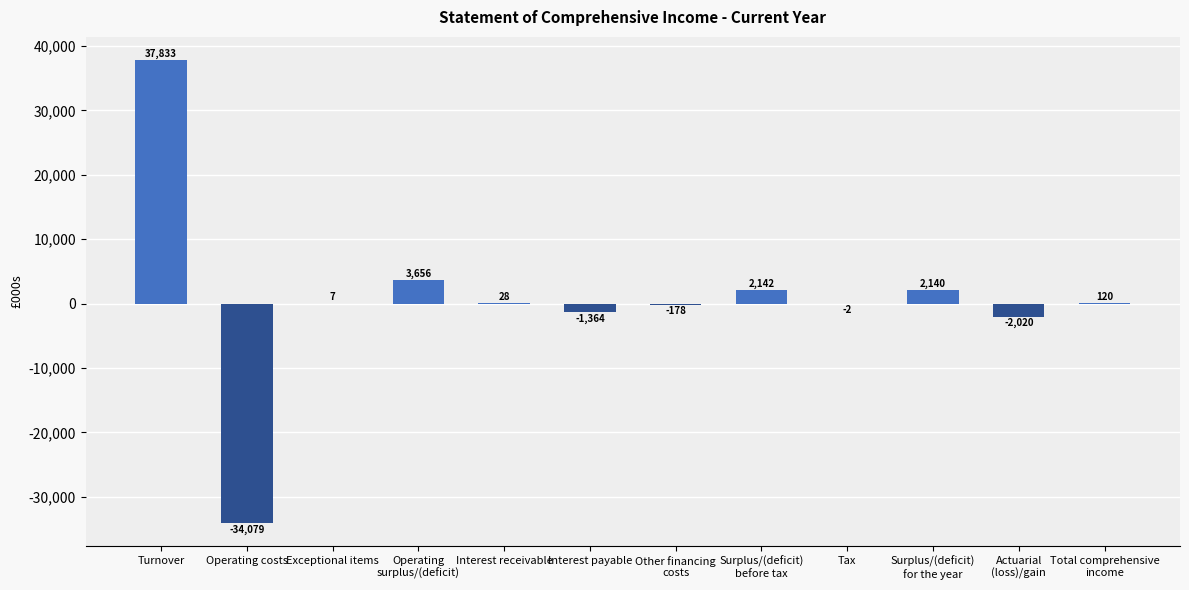

What is the greatest value displayed?

37833